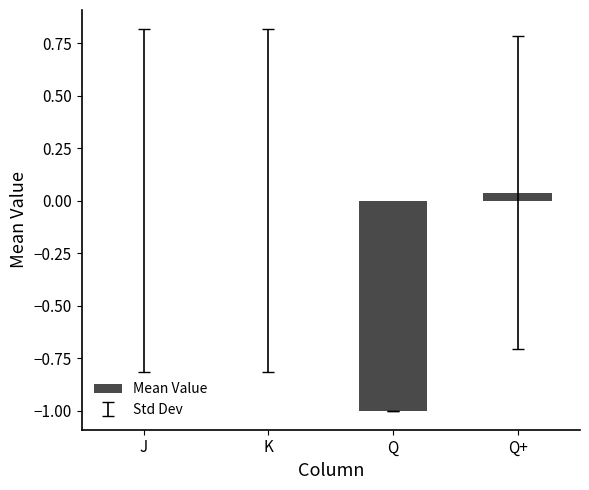

The chart shows a value of -1.0 at Q. True or false?

True